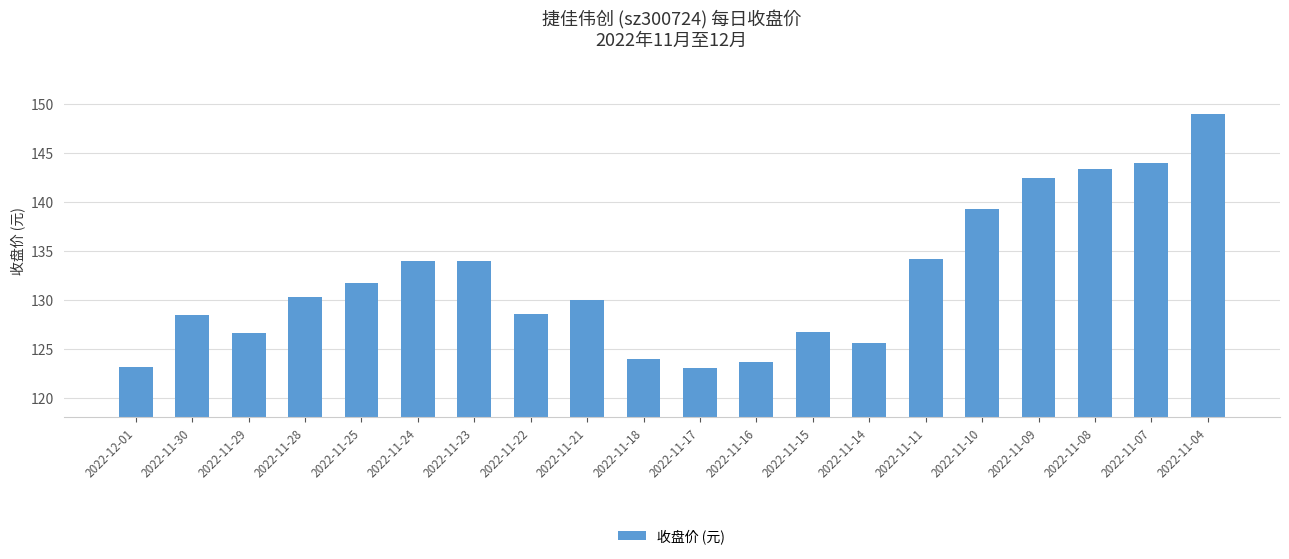

The chart shows a value of 30.0 at 2022-11-28. True or false?

False